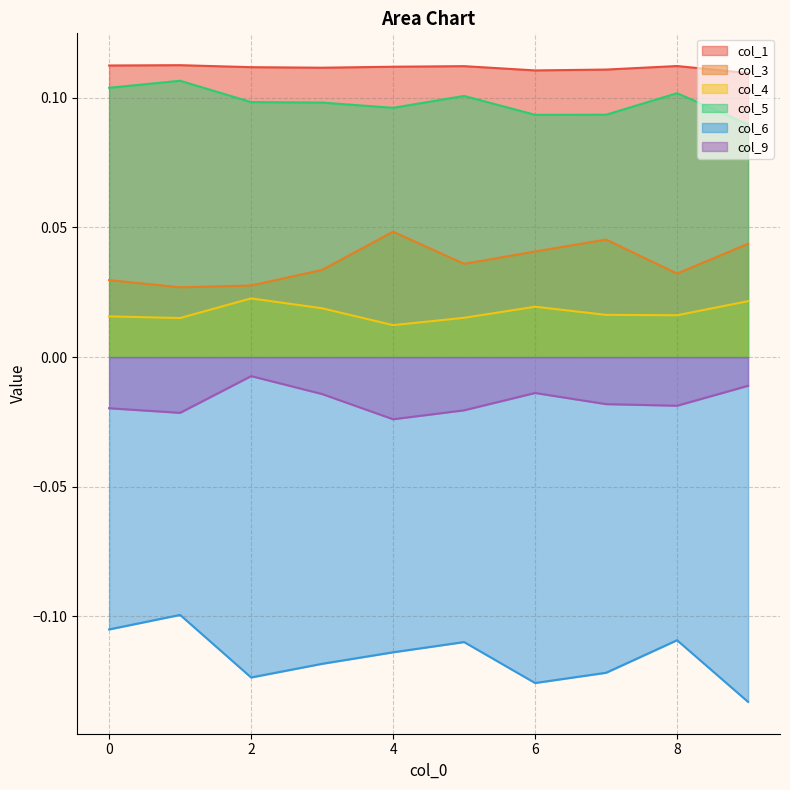

Read the col_1 value at 3.

0.1